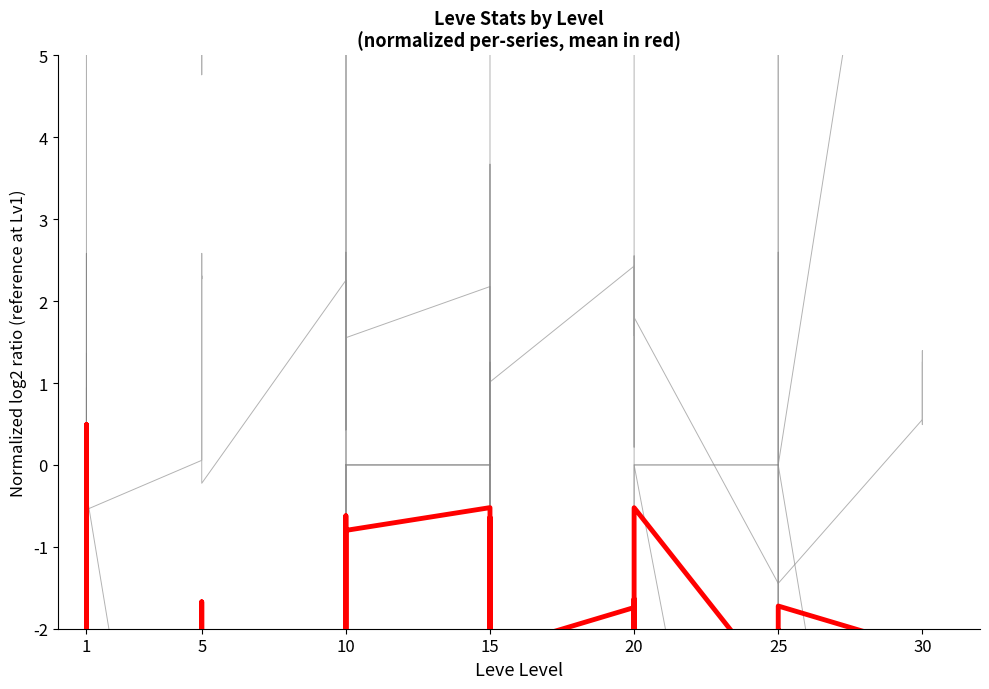

The value of currentAveragePriceNQ at 30 is -2.4. True or false?

False